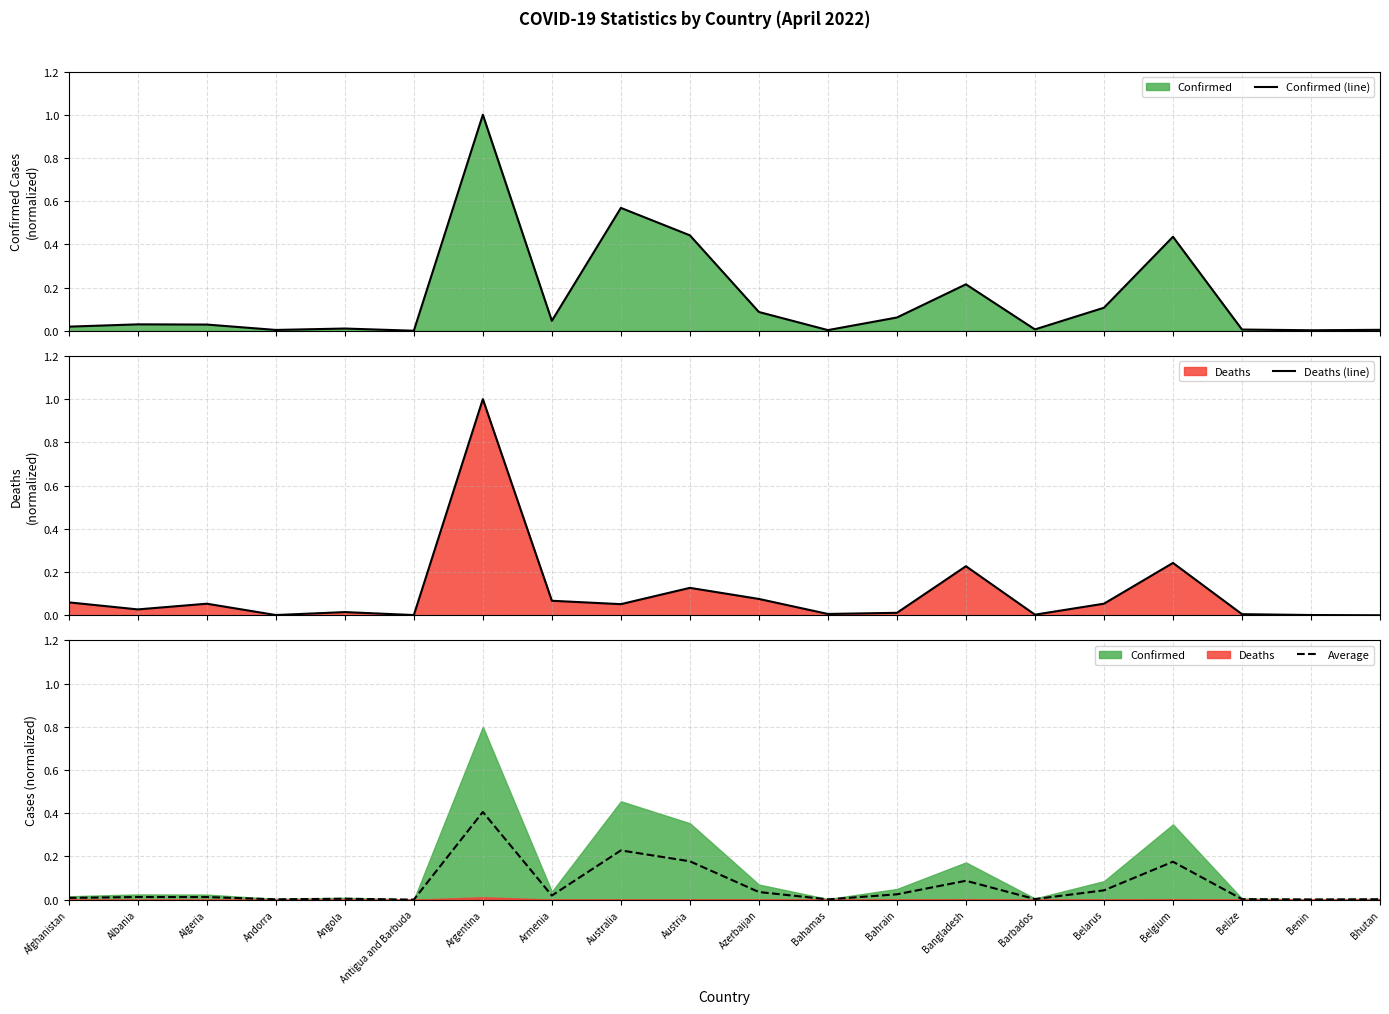

List the series in order of their overall mean, highest first.

Confirmed (line), Deaths (line), Average